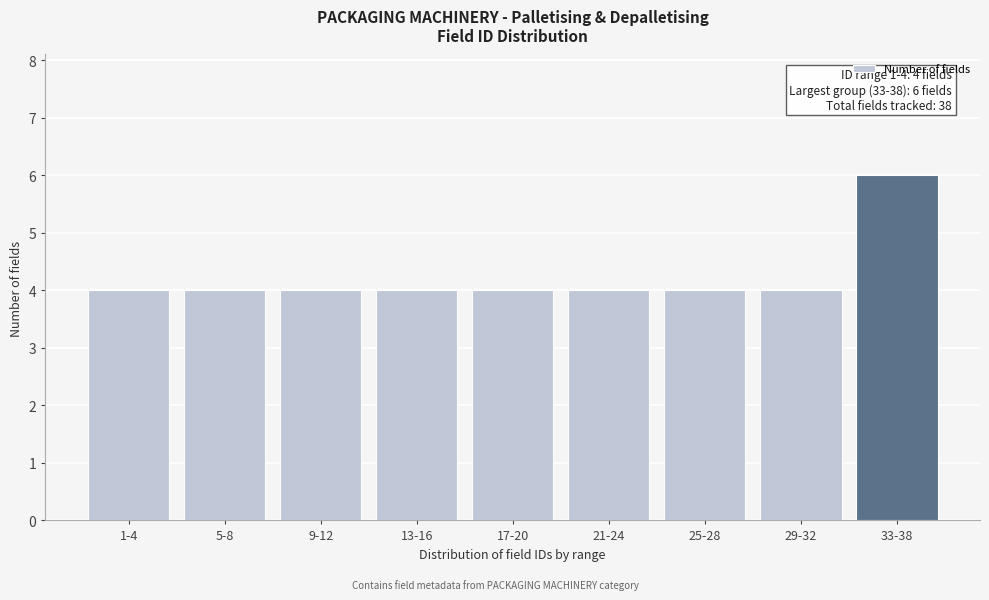

Reading left to right, what are all the values shown in this chart?

4	4	4	4	4	4	4	4	6